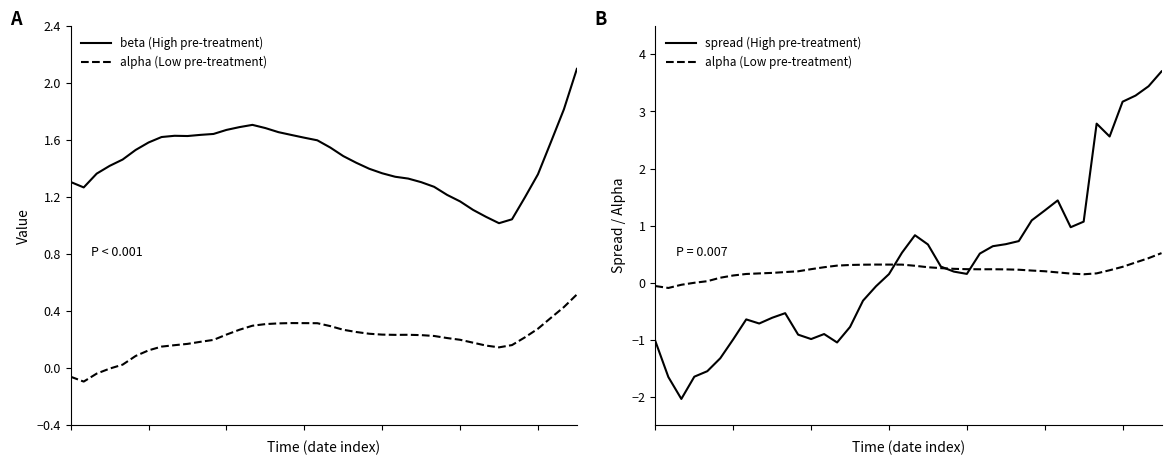

Is it true that spread (High pre-treatment) equals 1.2 at 28?

False